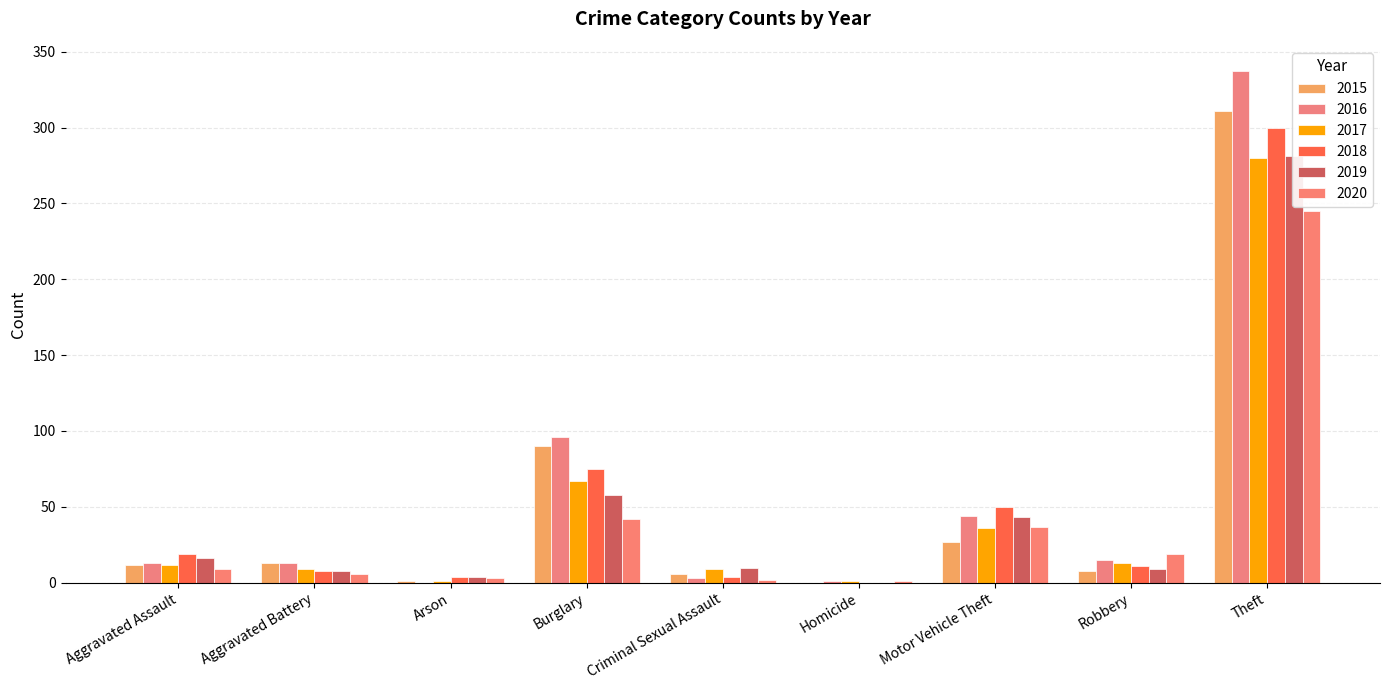

True or false: 2015 has a value of 18 at Aggravated Battery.

False